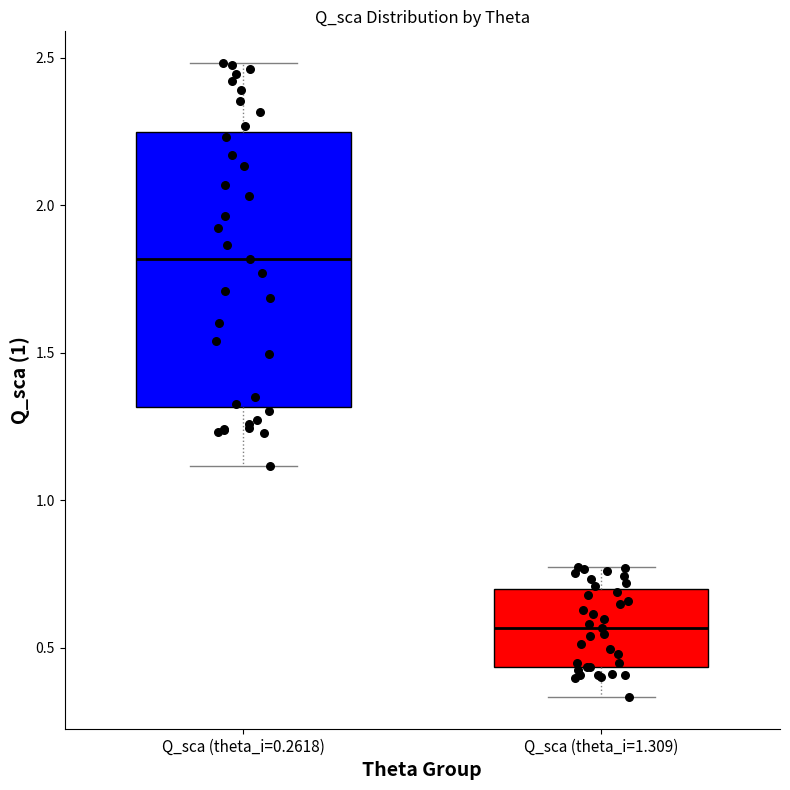

Comparing the boxes themselves (not the whiskers), which one is the tallest?

Q_sca (theta_i=0.2618)